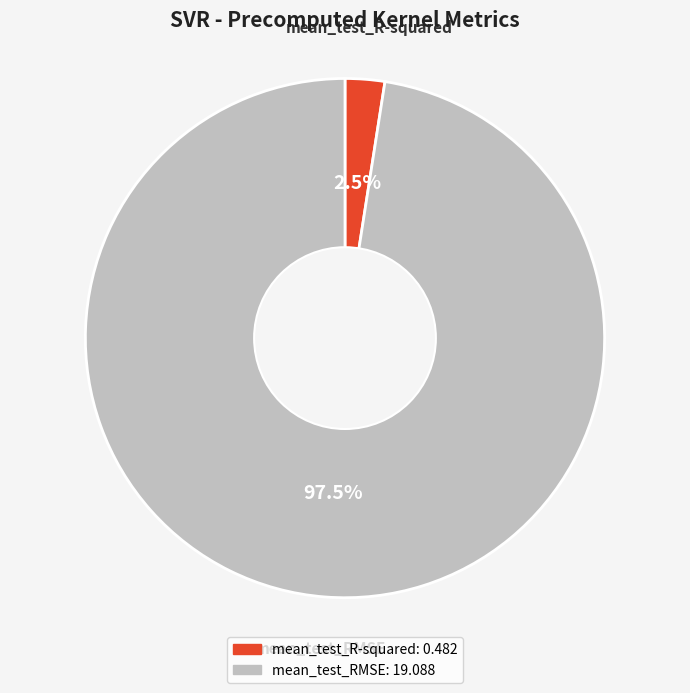

Do mean_test_RMSE and mean_test_R-squared together represent more than half of the pie?

Yes